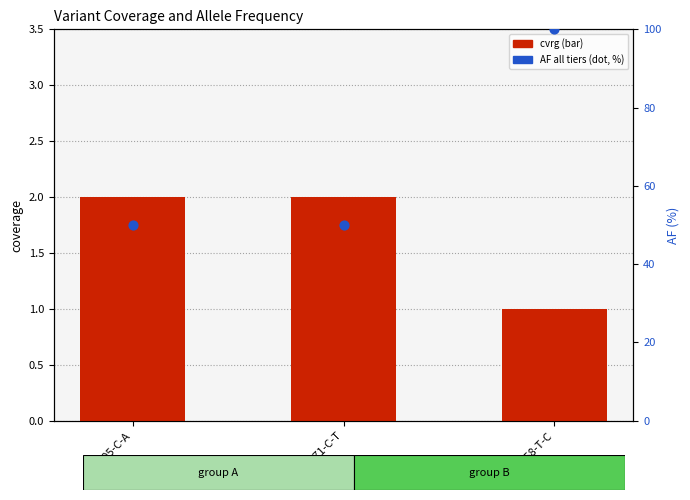

Which series has the largest Y range (max minus min)?

AF (all tiers)